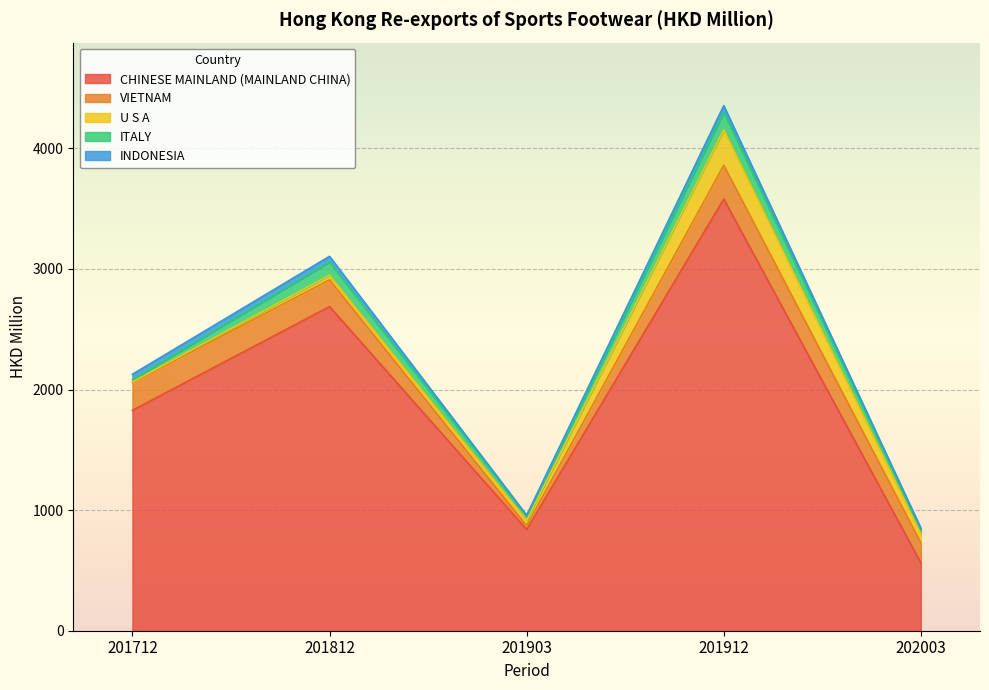

True or false: INDONESIA has more than 1 points higher than both neighbors.

True